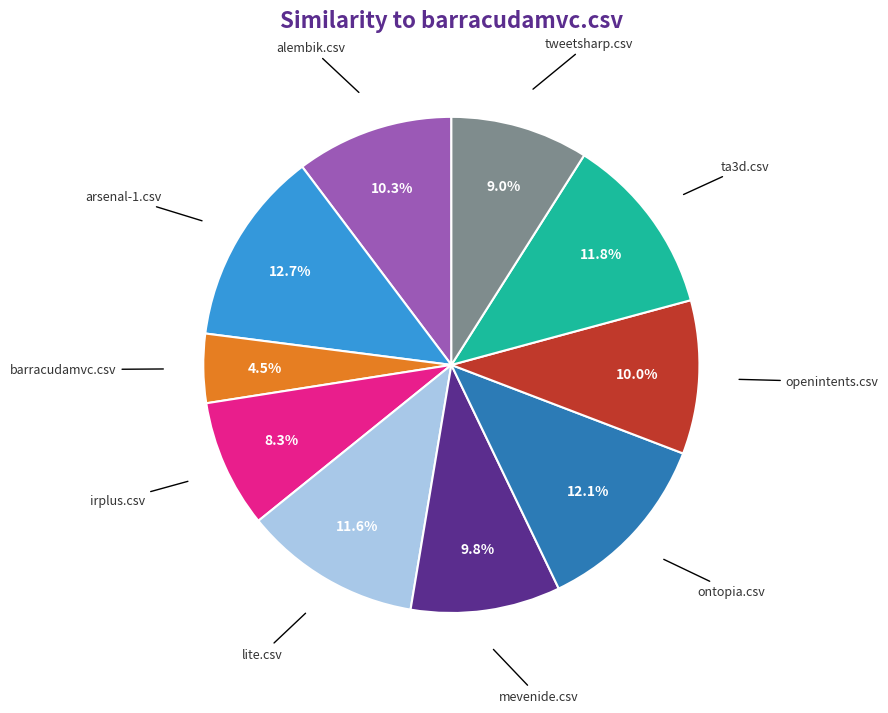

Is there a majority slice in this chart?

No